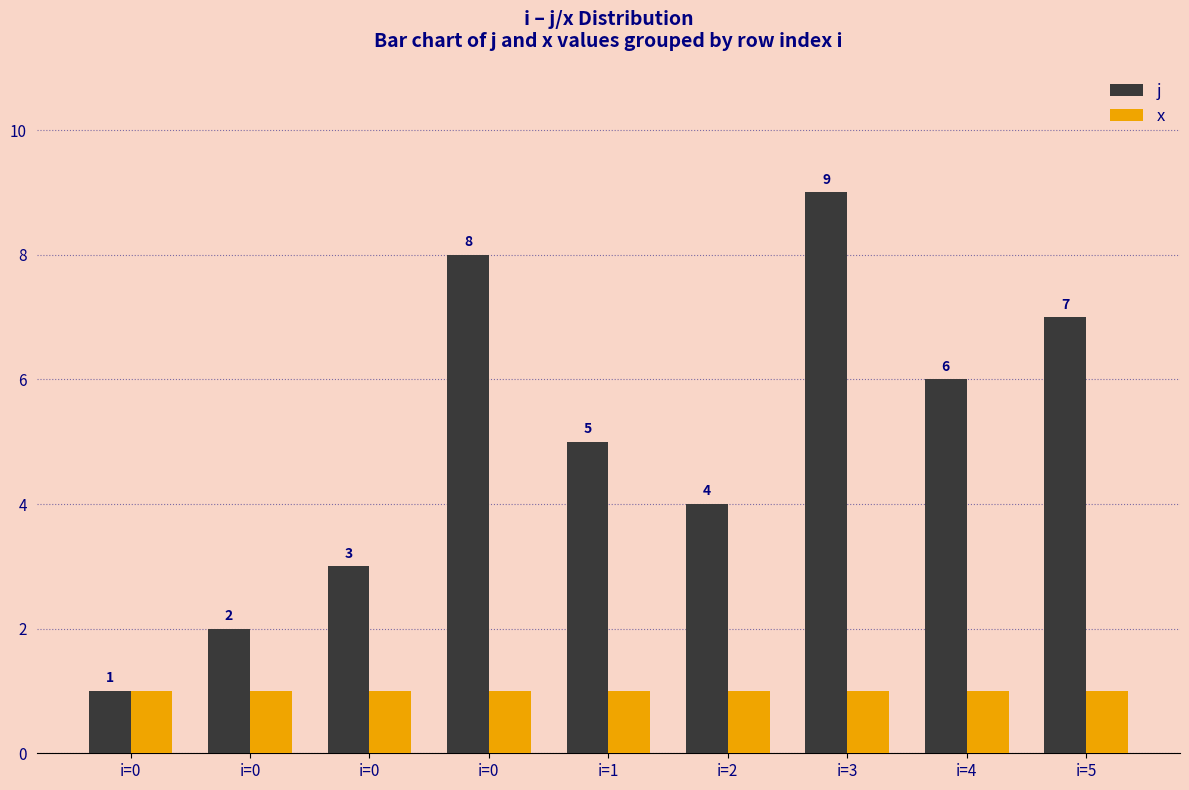

List the series in order of their overall mean, lowest first.

x, j